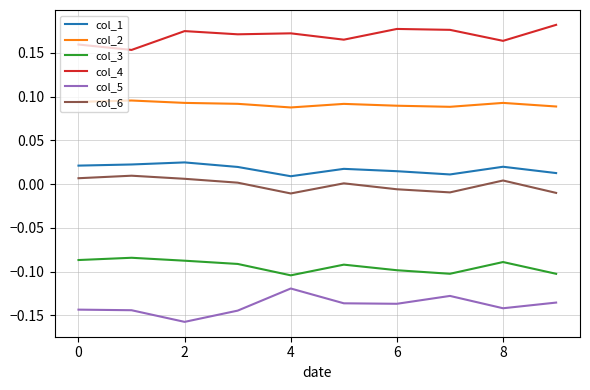

True or false: col_2 and col_5 cross at least once.

False